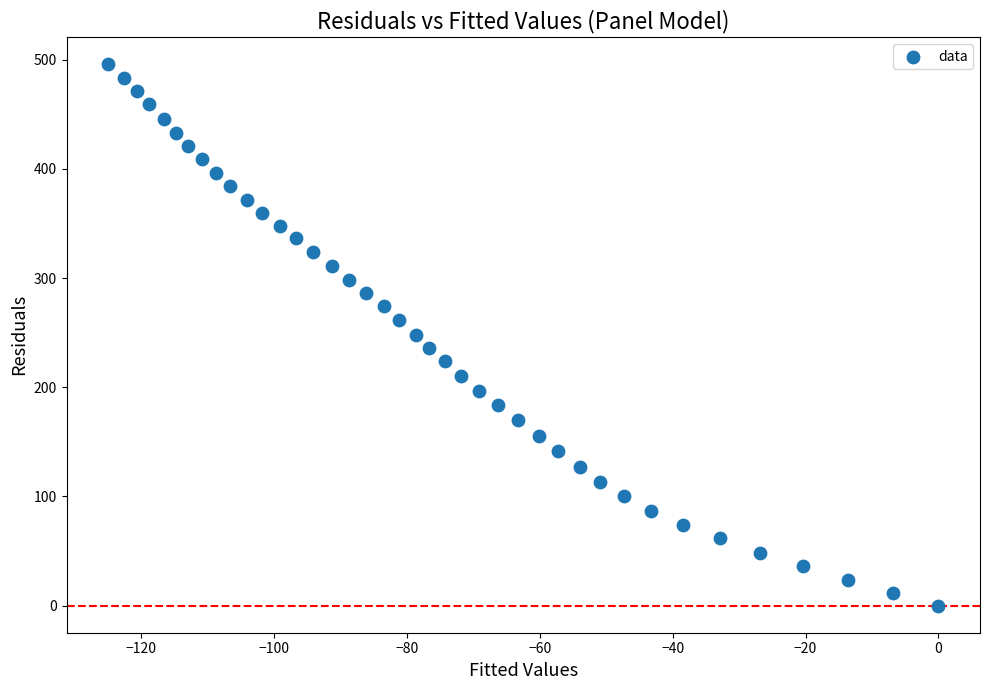

What is the range of Y values (max minus min)?

496.0